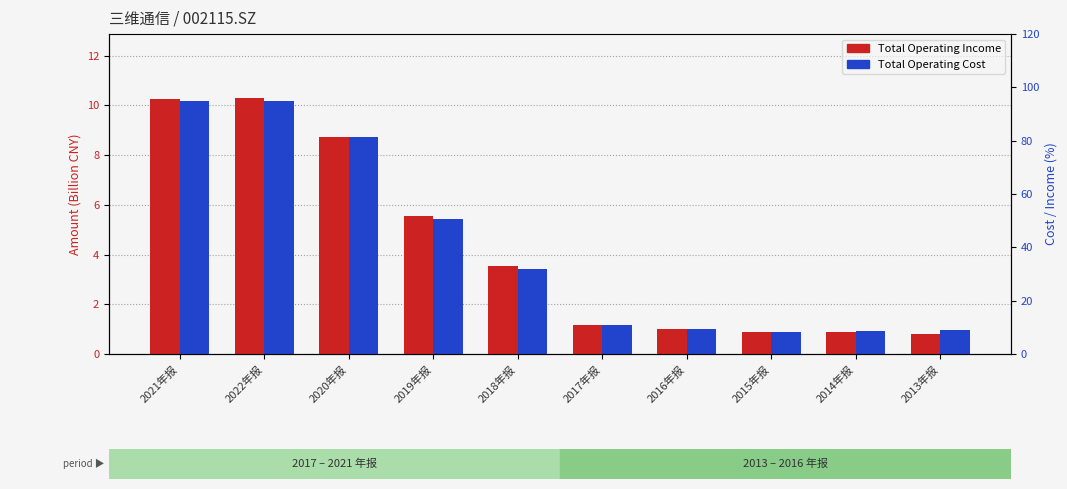

What is the label of the 4th bar from the right?

2016年报